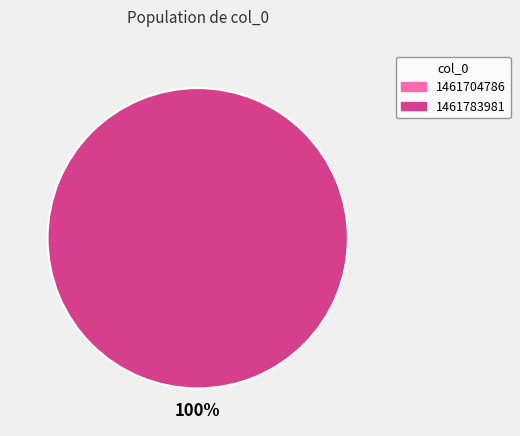

What percentage is the 1461783981 slice, to the nearest percent?

100%